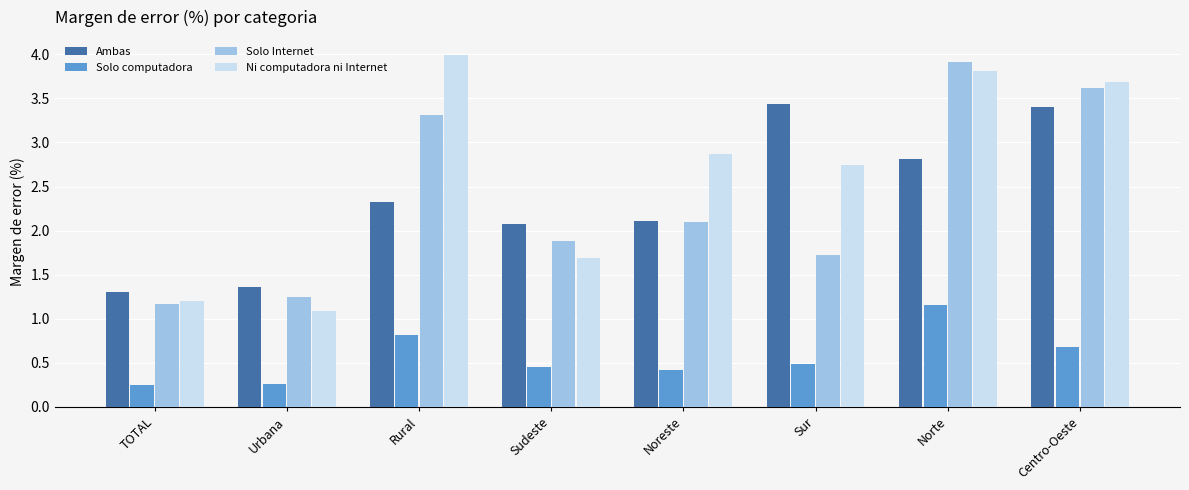

What is the difference between the highest and lowest values at Rural?

3.2